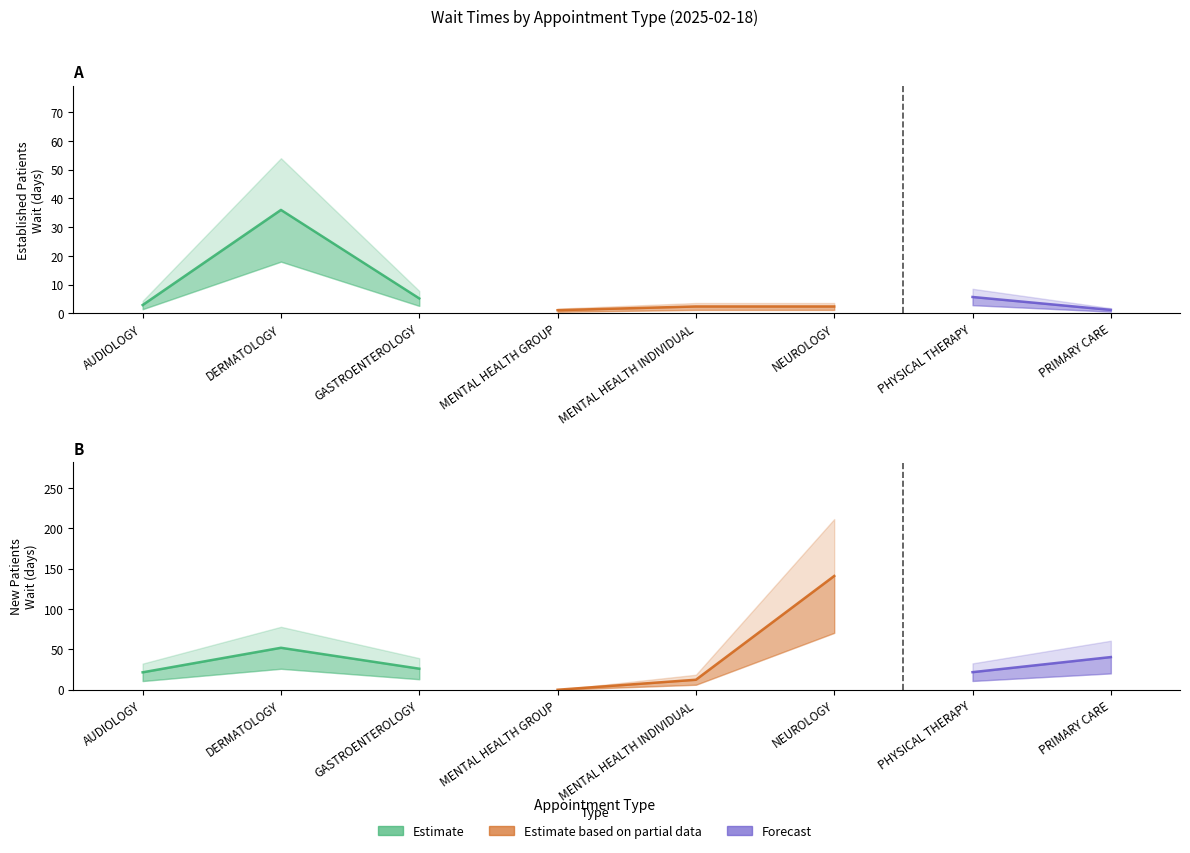

What is the label of the 8th point from the left?

PRIMARY CARE